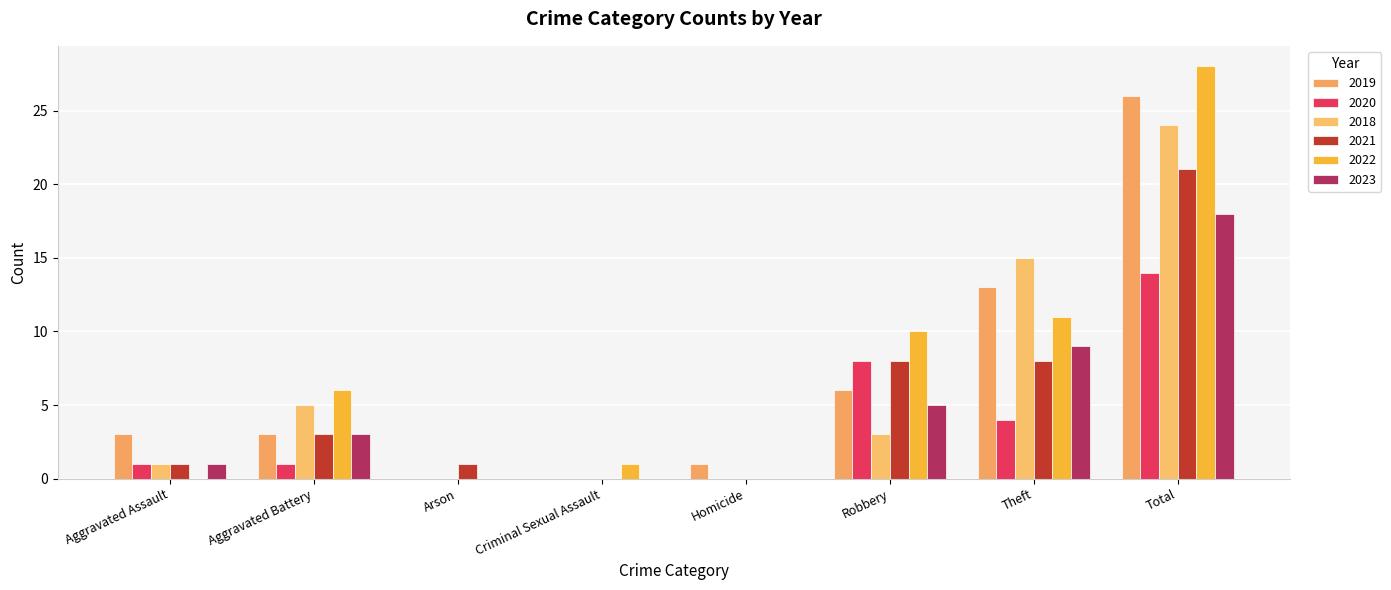

What is the difference between the second highest and minimum values in the 2021 series?

8